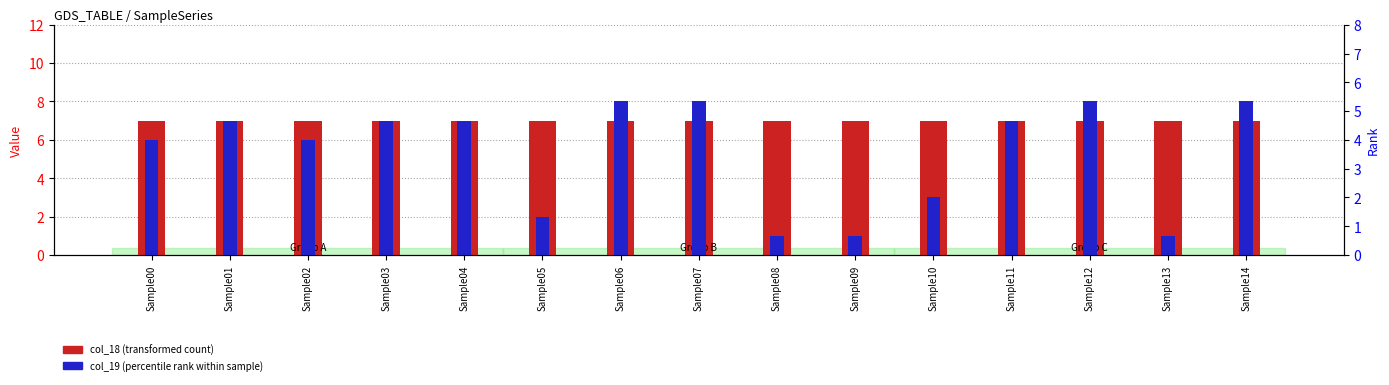

Reading left to right, list all the values displayed in this chart.

col_18 (transformed count): Sample00=7	Sample01=7	Sample02=7	Sample03=7	Sample04=7	Sample05=7	Sample06=7	Sample07=7	Sample08=7	Sample09=7	Sample10=7	Sample11=7	Sample12=7	Sample13=7	Sample14=7
col_19 (percentile rank): Sample00=6	Sample01=7	Sample02=6	Sample03=7	Sample04=7	Sample05=2	Sample06=8	Sample07=8	Sample08=1	Sample09=1	Sample10=3	Sample11=7	Sample12=8	Sample13=1	Sample14=8
col_27: Sample00=1	Sample01=5	Sample02=8	Sample03=5	Sample04=1	Sample05=4	Sample06=5	Sample07=5	Sample08=5	Sample09=4	Sample10=1	Sample11=1	Sample12=4	Sample13=3	Sample14=5